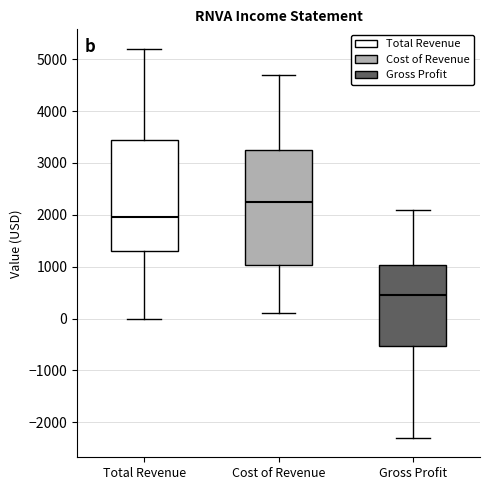

Which box's median line is the lowest?

Gross Profit